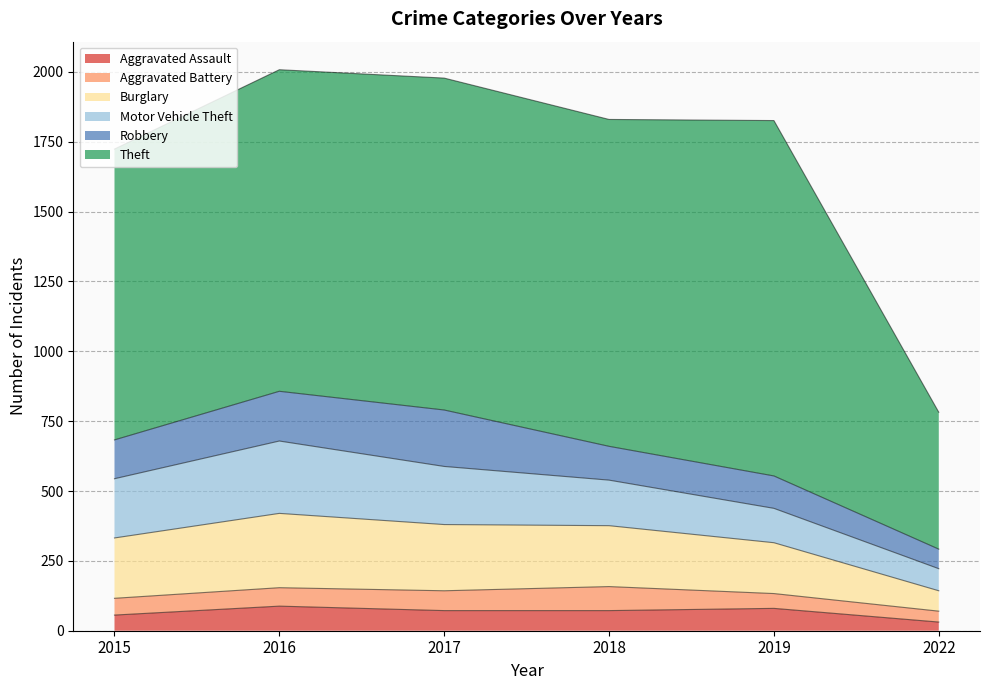

What is the minimum value for Theft?

490